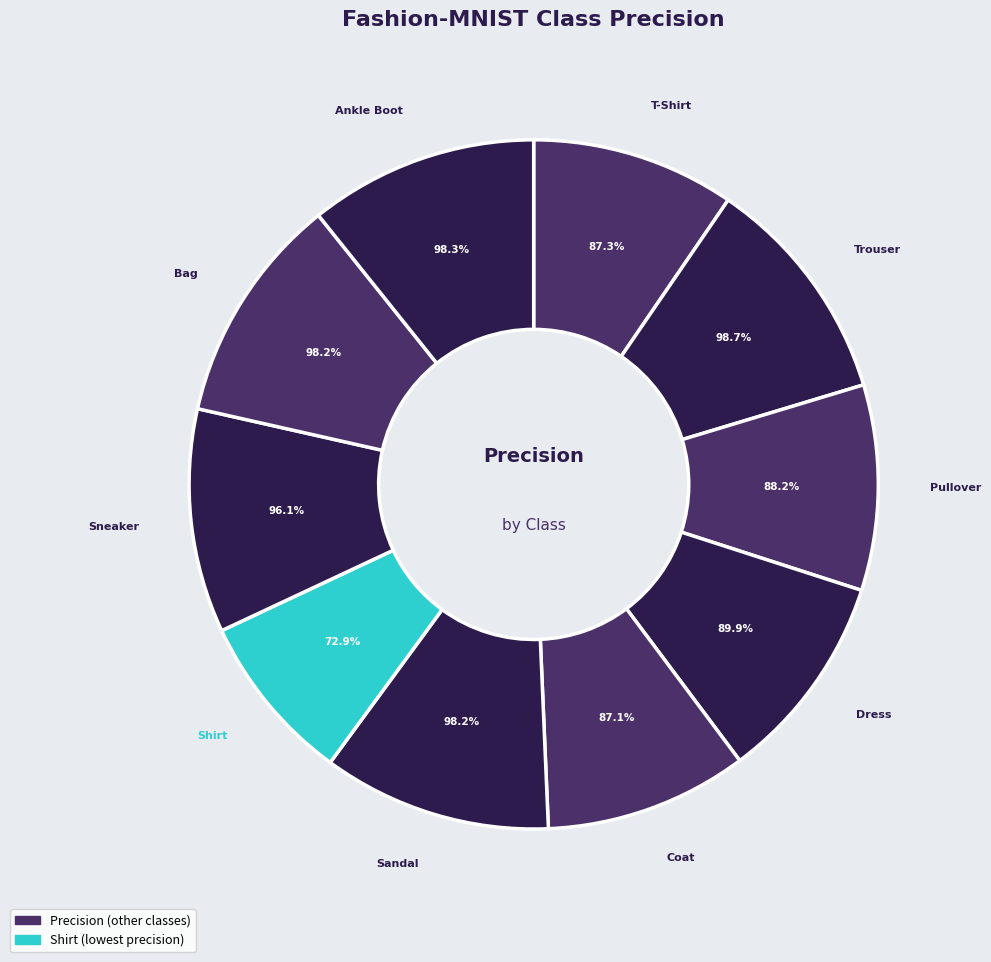

Does Trouser represent more than half of the total?

No